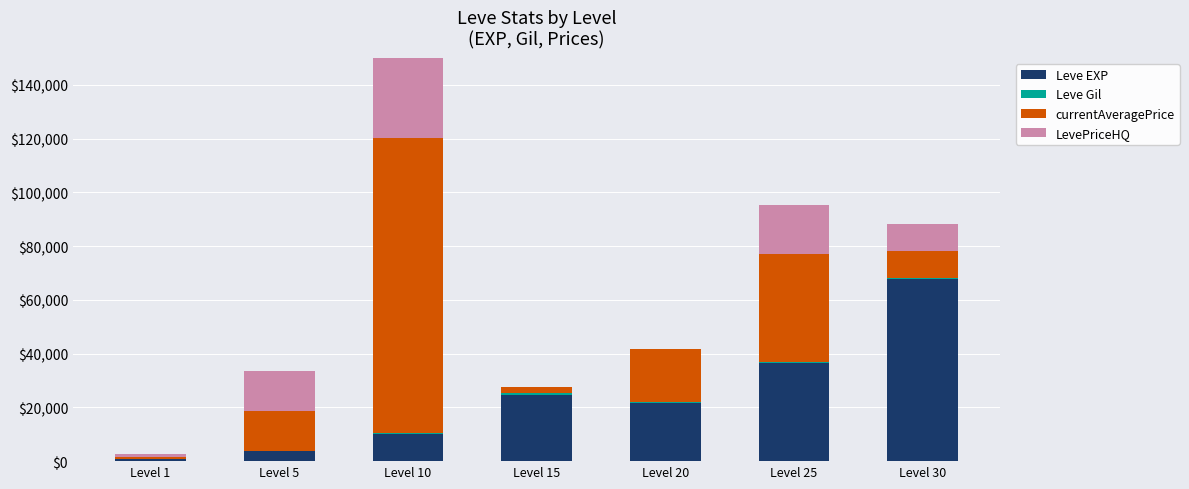

At how many categories does at least one series exceed 95476?

1